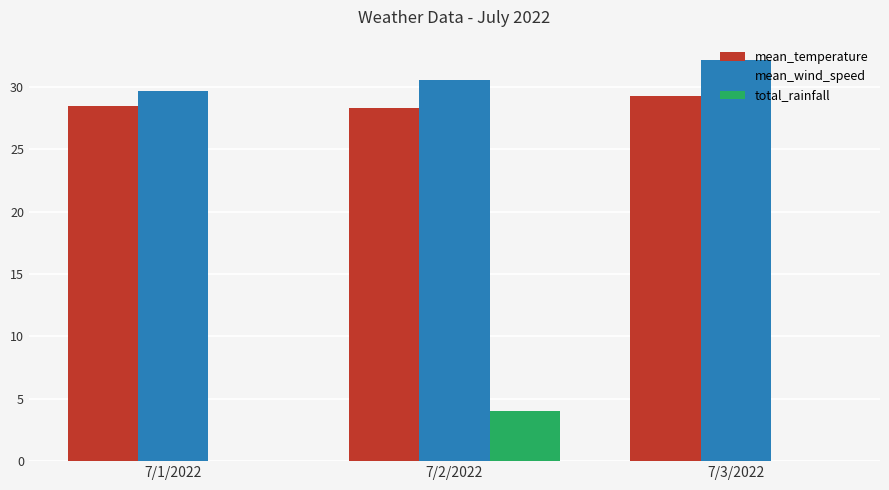

Is it true that total_rainfall equals 0.0 at 7/3/2022?

True